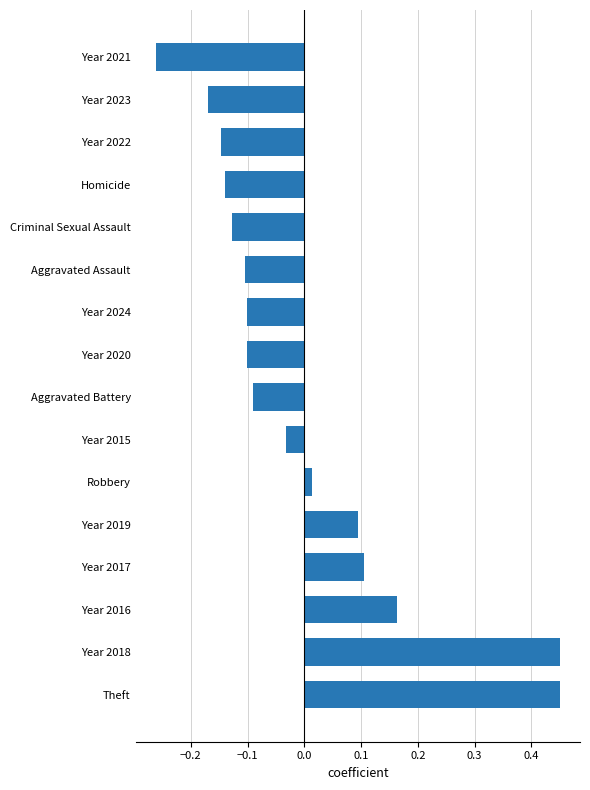

At which label is the value closest to 0?

Robbery